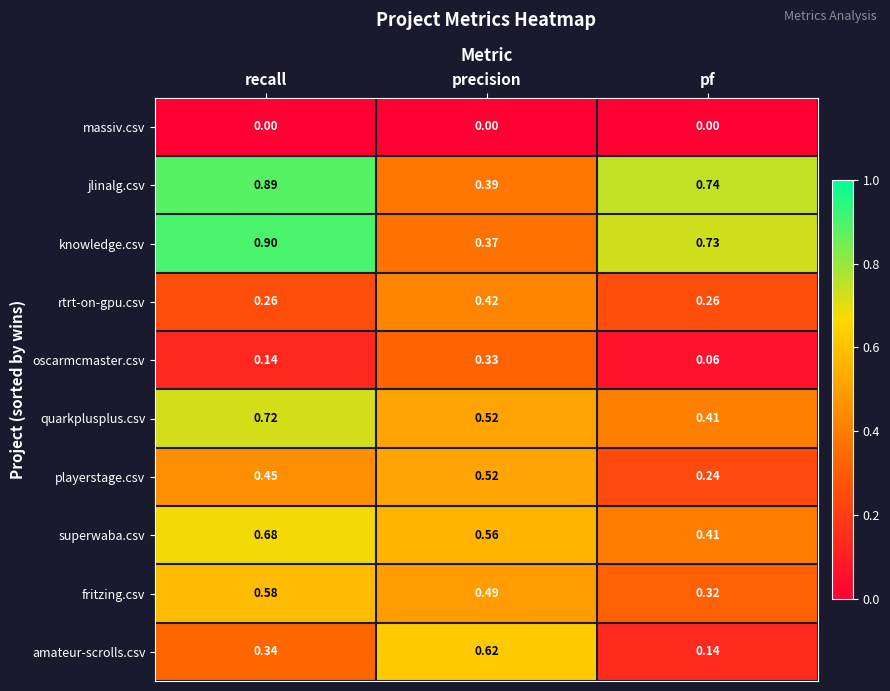

List the series in order of their peak value, lowest first.

massiv.csv, oscarmcmaster.csv, rtrt-on-gpu.csv, playerstage.csv, fritzing.csv, amateur-scrolls.csv, superwaba.csv, quarkplusplus.csv, jlinalg.csv, knowledge.csv